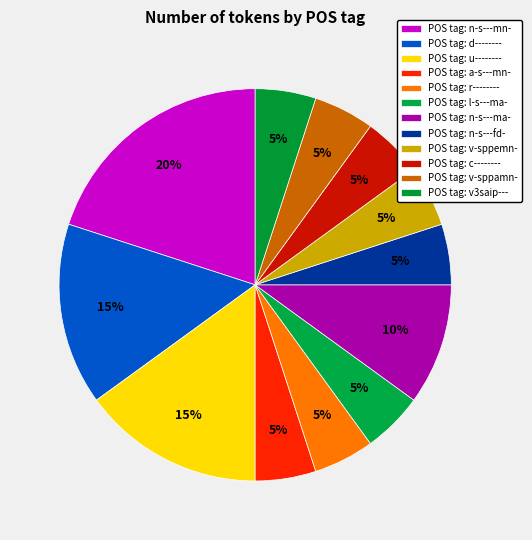

How many slices are in this pie chart?

12